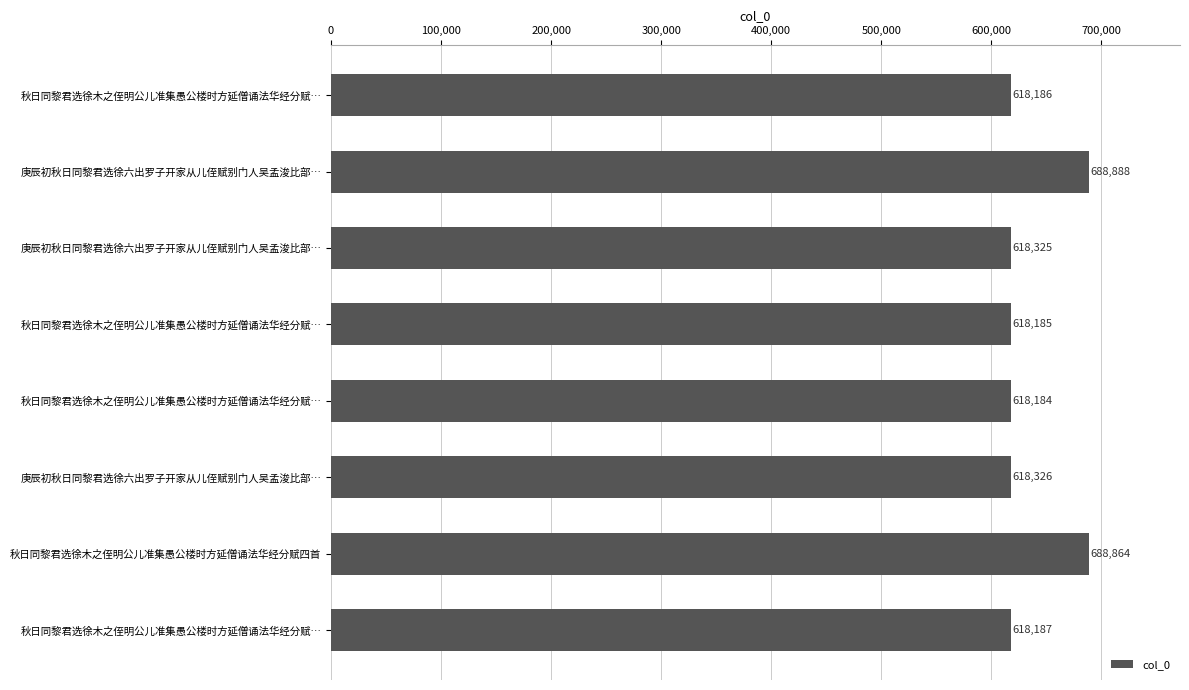

How many series are shown in this chart?

1